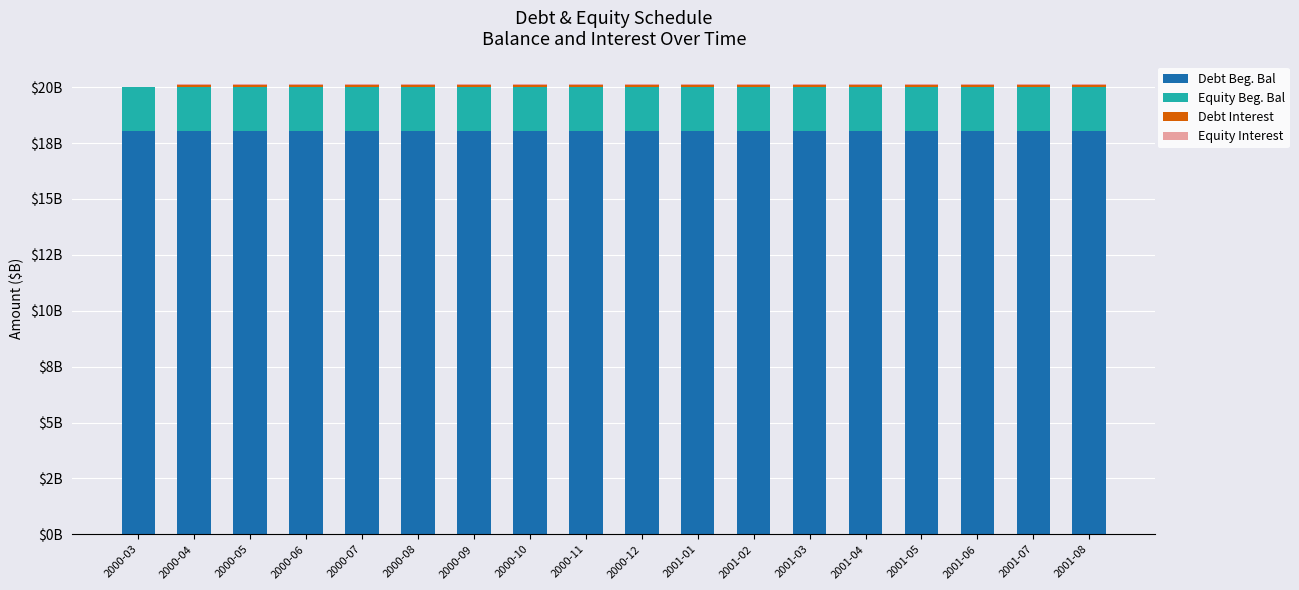

Which has a higher value, 2000-07 or 2000-11?

2000-07